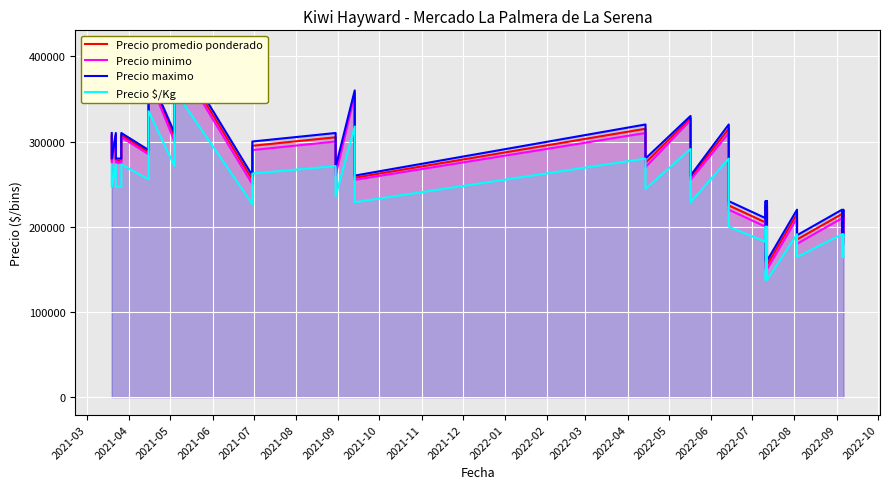

Is it true that Precio maximo equals 272083 at 29?

False